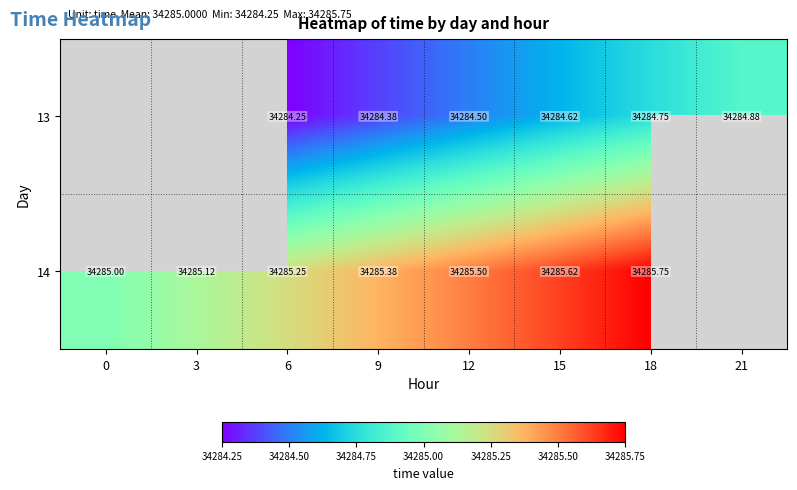

Is the value of 14 at 15 greater than the value of 13 at 21?

Yes